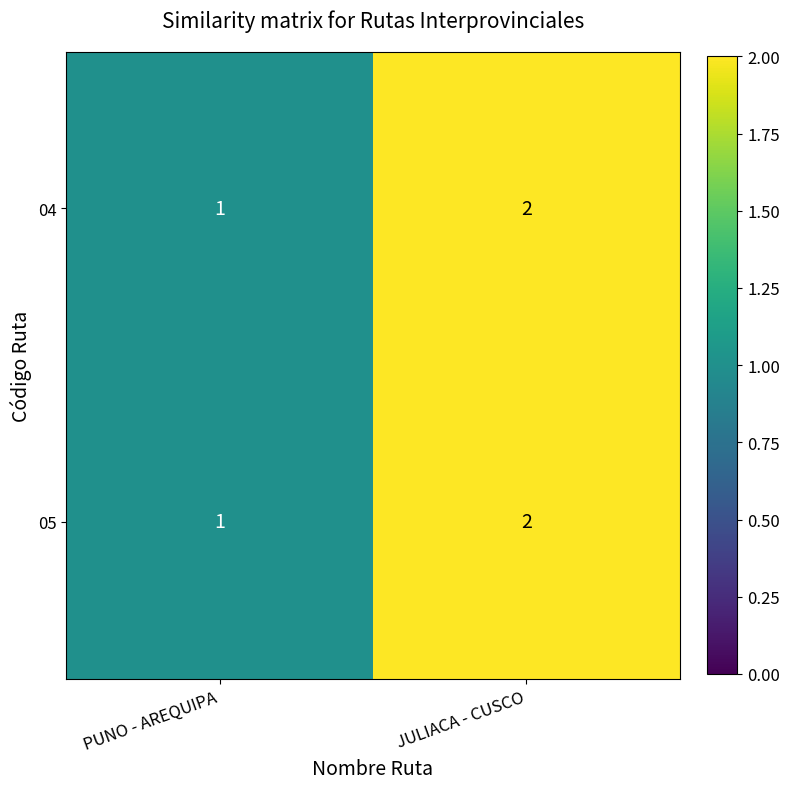

At which category is the sum across all series the highest?

JULIACA - CUSCO